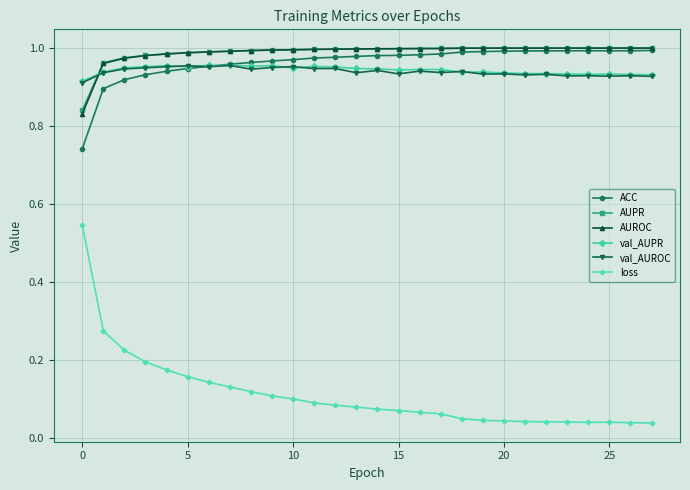

True or false: AUPR and val_AUPR cross at least once.

True